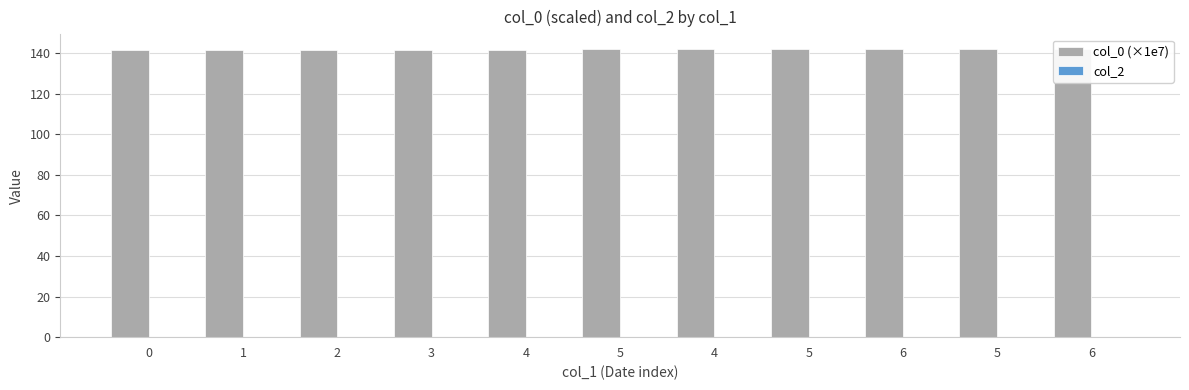

Which has a higher value, 4 or 6?

6